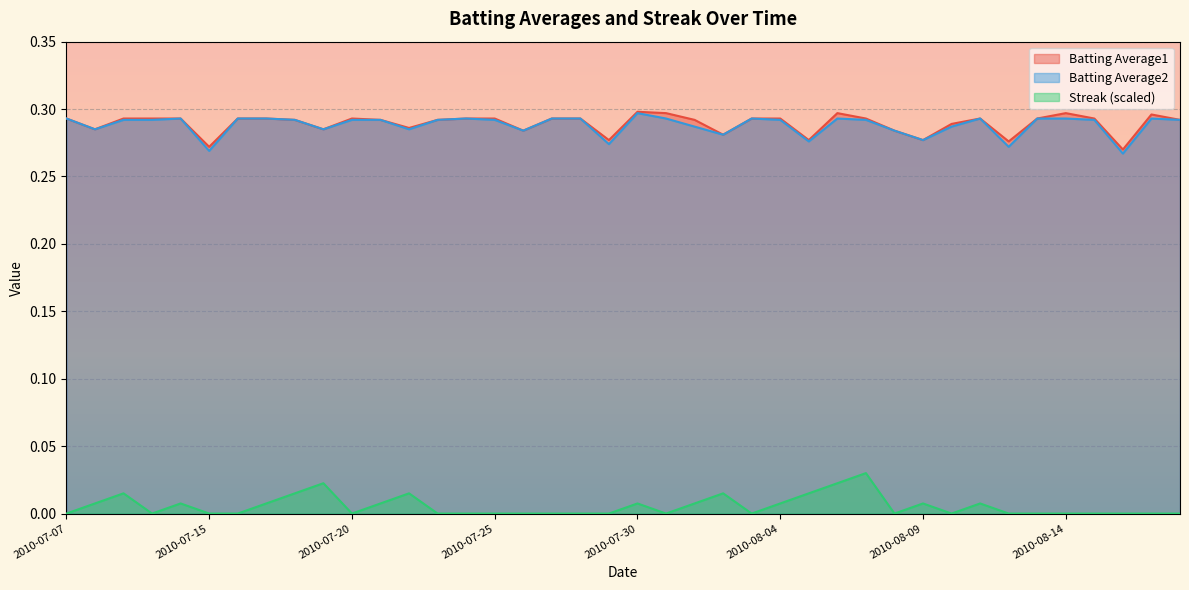

Reading right to left, transcribe all the data shown in this chart.

Batting Average1: 2010-08-18=0.3	2010-08-17=0.3	2010-08-16=0.3	2010-08-15=0.3	2010-08-14=0.3	2010-08-13=0.3	2010-08-12=0.3	2010-08-11=0.3	2010-08-10=0.3	2010-08-09=0.3	2010-08-08=0.3	2010-08-07=0.3	2010-08-06=0.3	2010-08-05=0.3	2010-08-04=0.3	2010-08-03=0.3	2010-08-02=0.3	2010-08-01=0.3	2010-07-31=0.3	2010-07-30=0.3	2010-07-29=0.3	2010-07-28=0.3	2010-07-27=0.3	2010-07-26=0.3	2010-07-25=0.3	2010-07-24=0.3	2010-07-23=0.3	2010-07-22=0.3	2010-07-21=0.3	2010-07-20=0.3	2010-07-19=0.3	2010-07-18=0.3	2010-07-17=0.3	2010-07-16=0.3	2010-07-15=0.3	2010-07-11=0.3	2010-07-10=0.3	2010-07-09=0.3	2010-07-08=0.3	2010-07-07=0.3
Batting Average2: 2010-08-18=0.3	2010-08-17=0.3	2010-08-16=0.3	2010-08-15=0.3	2010-08-14=0.3	2010-08-13=0.3	2010-08-12=0.3	2010-08-11=0.3	2010-08-10=0.3	2010-08-09=0.3	2010-08-08=0.3	2010-08-07=0.3	2010-08-06=0.3	2010-08-05=0.3	2010-08-04=0.3	2010-08-03=0.3	2010-08-02=0.3	2010-08-01=0.3	2010-07-31=0.3	2010-07-30=0.3	2010-07-29=0.3	2010-07-28=0.3	2010-07-27=0.3	2010-07-26=0.3	2010-07-25=0.3	2010-07-24=0.3	2010-07-23=0.3	2010-07-22=0.3	2010-07-21=0.3	2010-07-20=0.3	2010-07-19=0.3	2010-07-18=0.3	2010-07-17=0.3	2010-07-16=0.3	2010-07-15=0.3	2010-07-11=0.3	2010-07-10=0.3	2010-07-09=0.3	2010-07-08=0.3	2010-07-07=0.3
Streak: 2010-08-18=0.0	2010-08-17=0.0	2010-08-16=0.0	2010-08-15=0.0	2010-08-14=0.0	2010-08-13=0.0	2010-08-12=0.0	2010-08-11=0.0	2010-08-10=0.0	2010-08-09=0.0	2010-08-08=0.0	2010-08-07=0.0	2010-08-06=0.0	2010-08-05=0.0	2010-08-04=0.0	2010-08-03=0.0	2010-08-02=0.0	2010-08-01=0.0	2010-07-31=0.0	2010-07-30=0.0	2010-07-29=0.0	2010-07-28=0.0	2010-07-27=0.0	2010-07-26=0.0	2010-07-25=0.0	2010-07-24=0.0	2010-07-23=0.0	2010-07-22=0.0	2010-07-21=0.0	2010-07-20=0.0	2010-07-19=0.0	2010-07-18=0.0	2010-07-17=0.0	2010-07-16=0.0	2010-07-15=0.0	2010-07-11=0.0	2010-07-10=0.0	2010-07-09=0.0	2010-07-08=0.0	2010-07-07=0.0